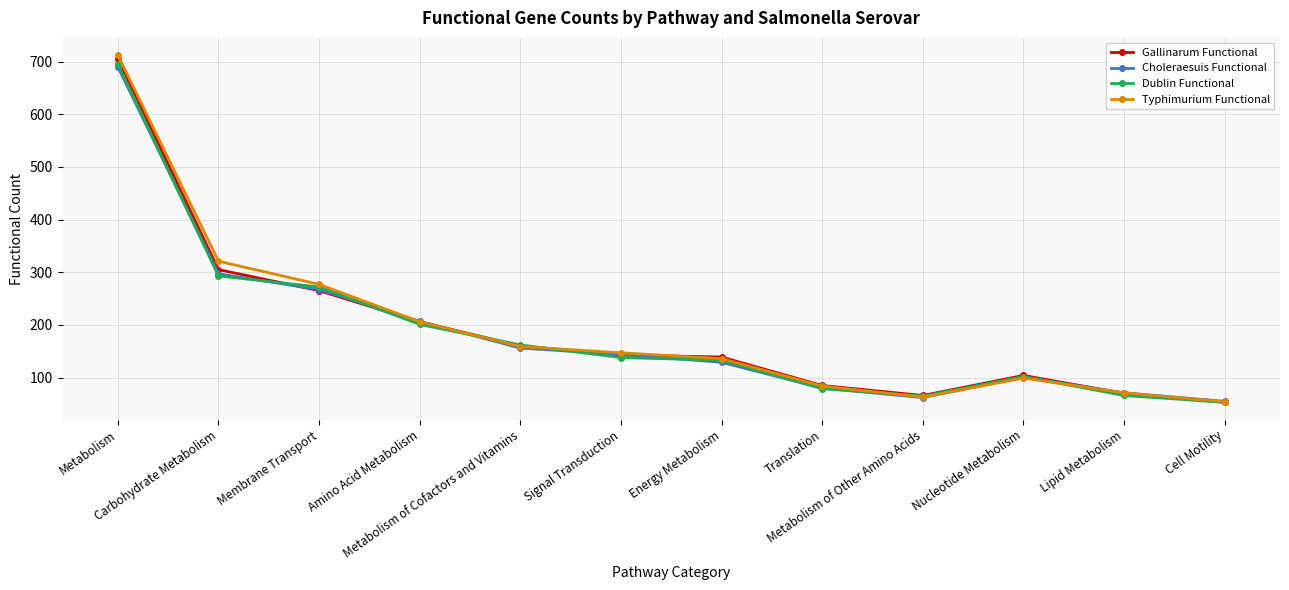

The Dublin Functional series shows 281 at Amino Acid Metabolism. True or false?

False